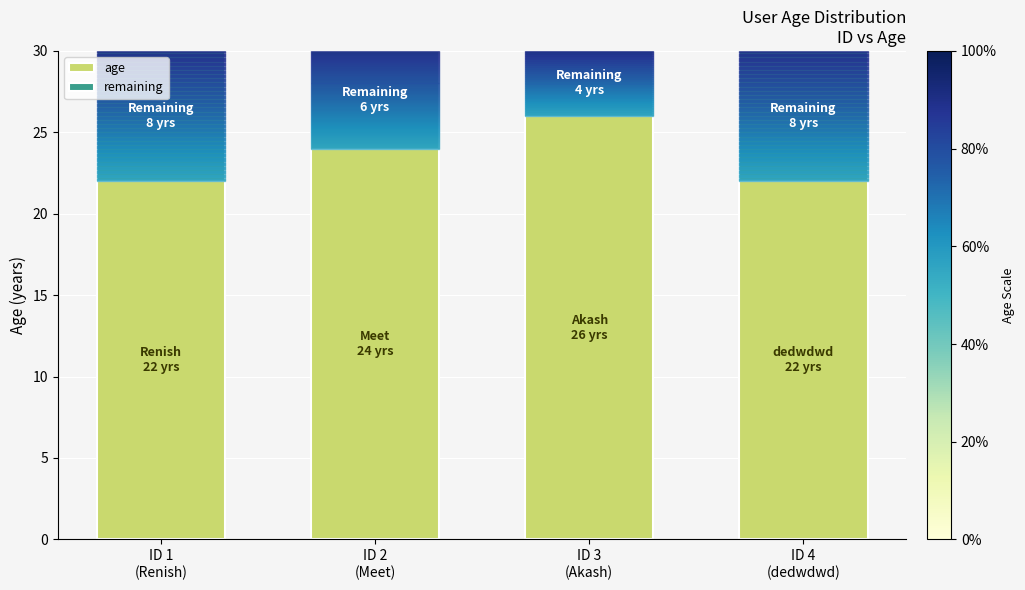

How many bars are there in total?

4